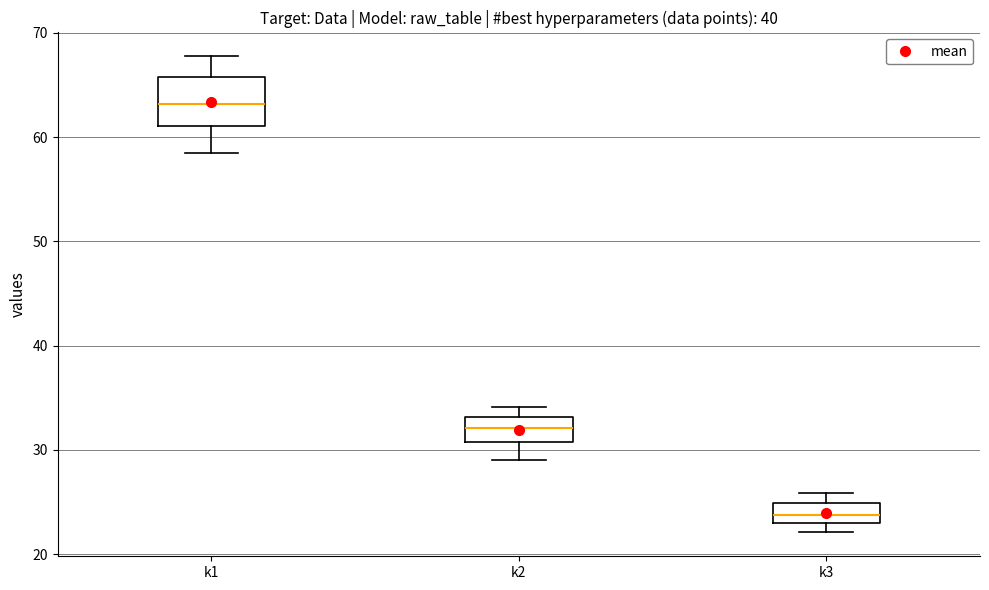

Reading left to right, transcribe this box plot: for each box, give where its median line is, the range the box spans, and where its two whiskers end, as read against the y-axis. The values are not printed on the chart, so give them approximately, as read against the axis.

k1: median 63, box 61 to 66, whiskers 58 to 68
k2: median 32, box 31 to 33, whiskers 29 to 34
k3: median 24, box 23 to 25, whiskers 22 to 26